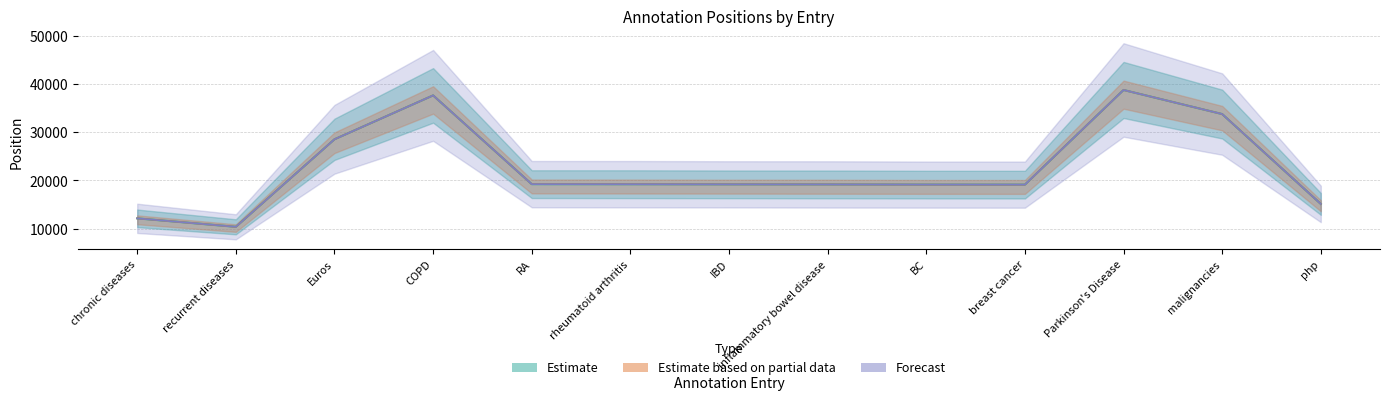

What is the sum of all start values?

291169.0